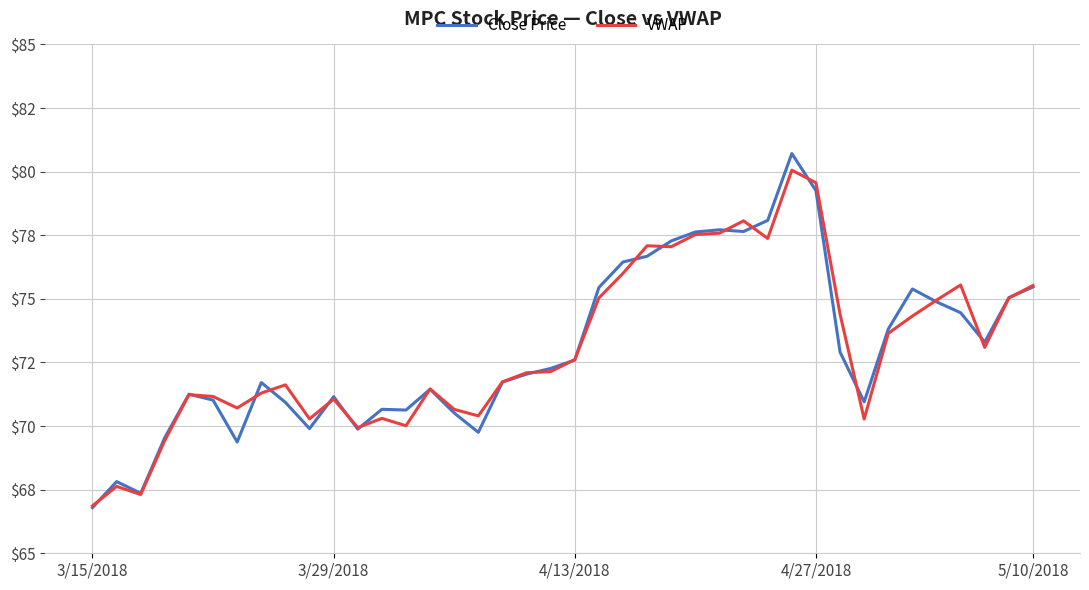

Is this an area chart (filled region under the line)?

No